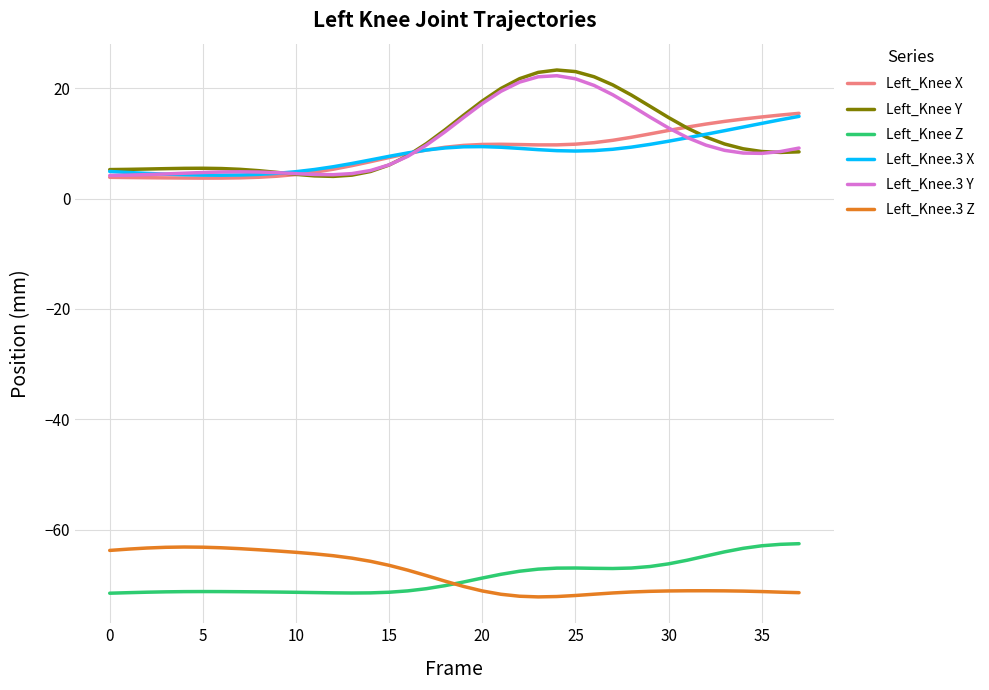

How many series are shown in this chart?

6